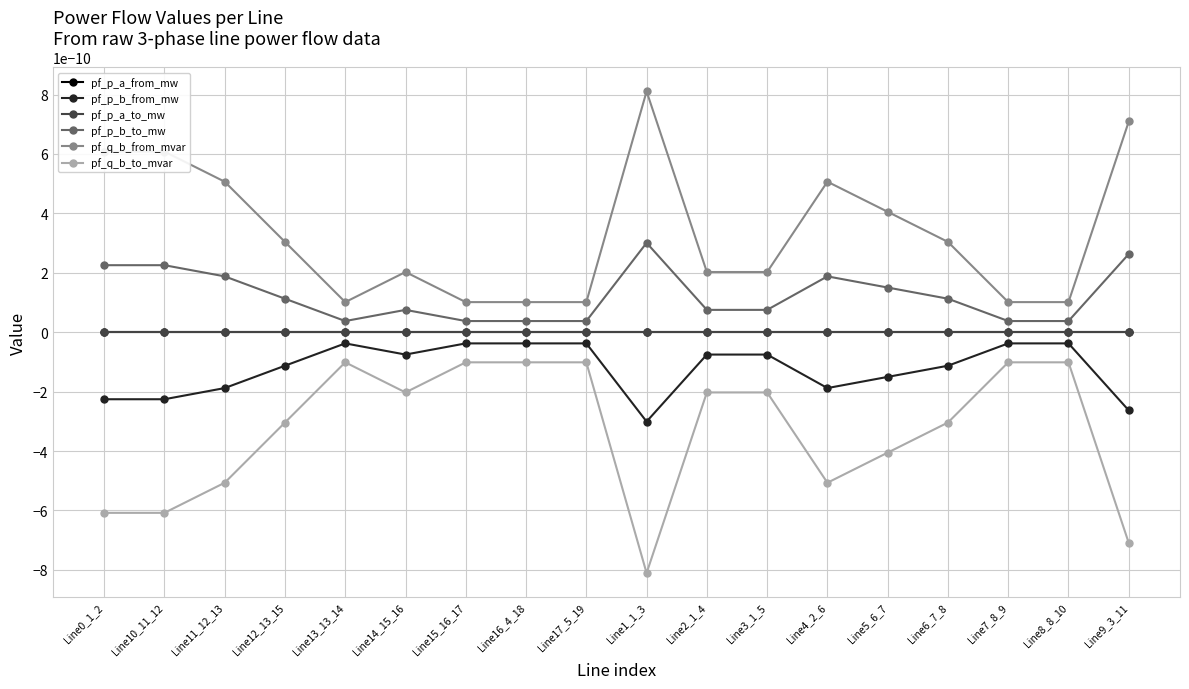

Does the chart have visible grid lines?

Yes